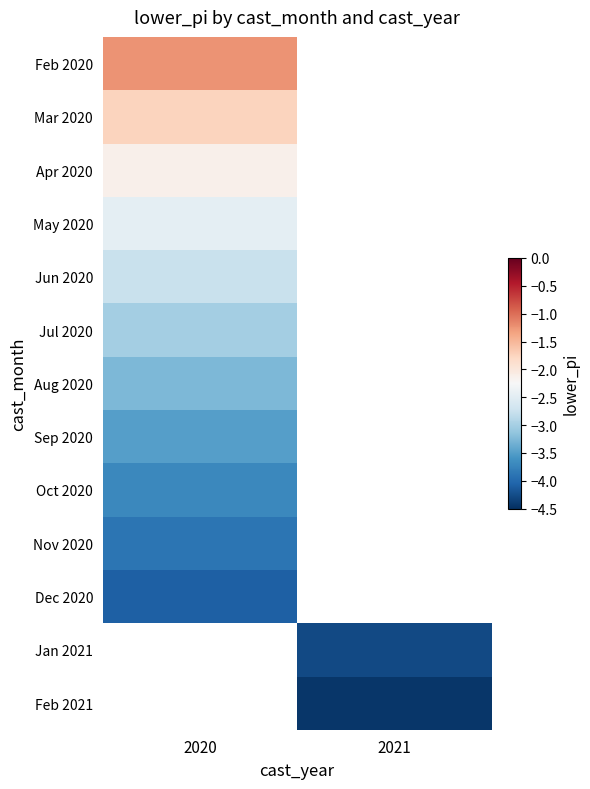

True or false: Feb 2021 has a value of -4.4 at 2021.

True